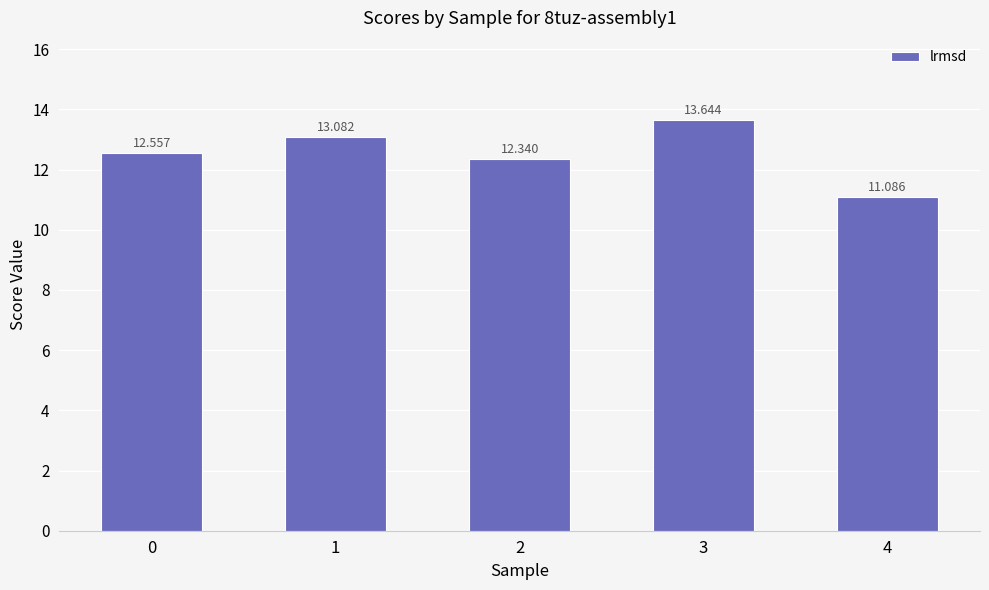

Rank the categories by value from highest to lowest.

3, 1, 0, 2, 4